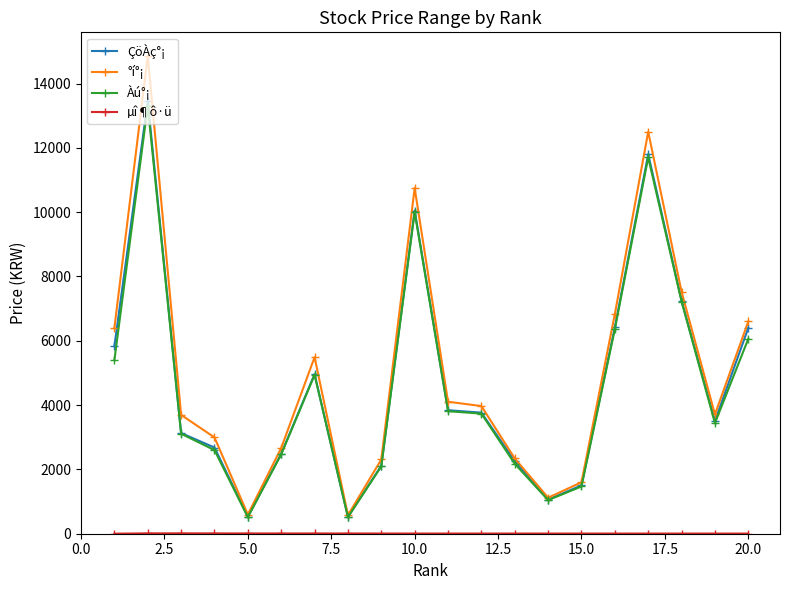

What is the value of the °í°¡ point at the 9th from the left?

2310.0